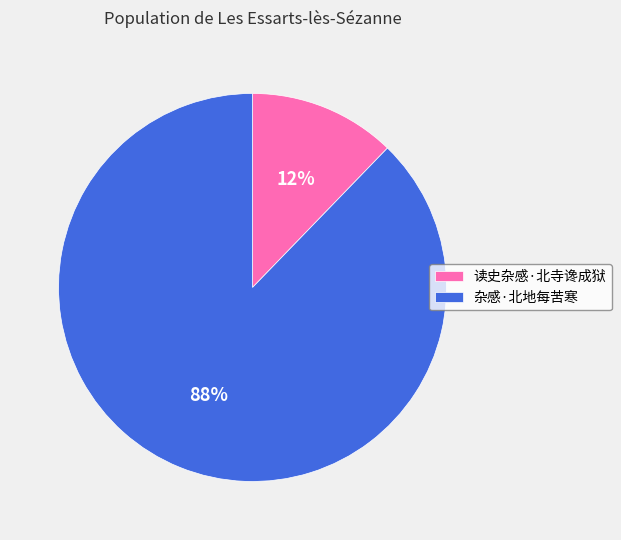

Count the number of slices in the pie.

2